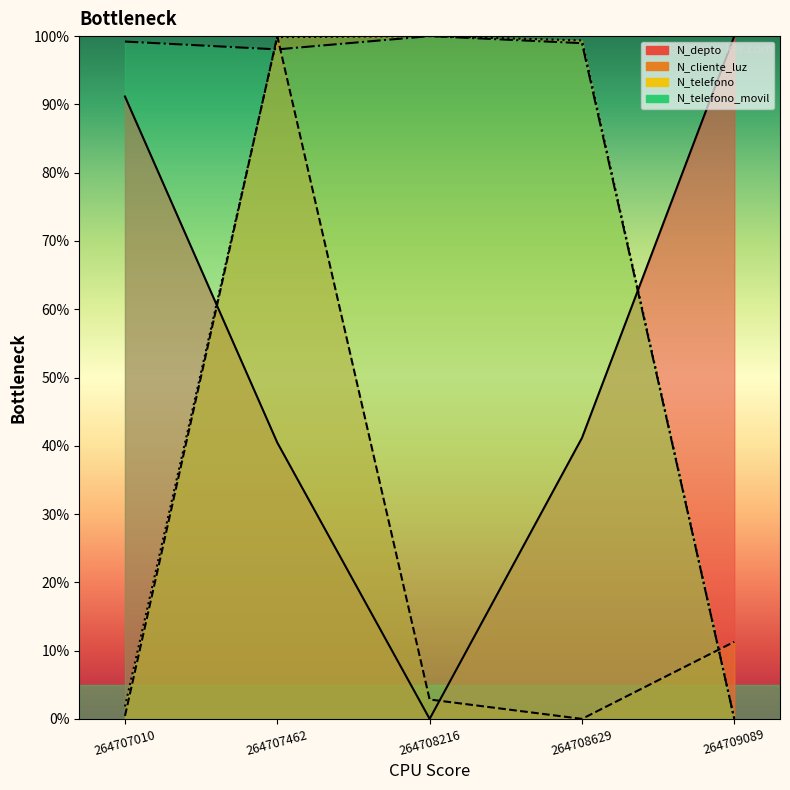

How many interior local peaks does the N_telefono_movil series have?

1